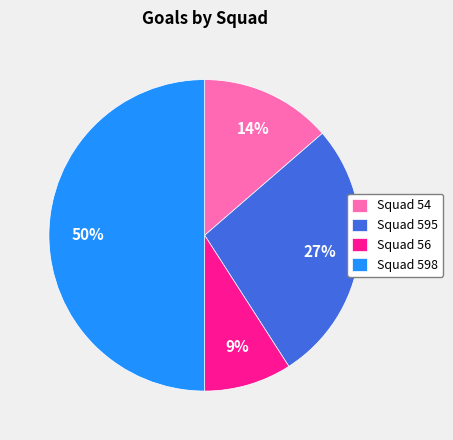

Which slice is the largest?

Squad 598